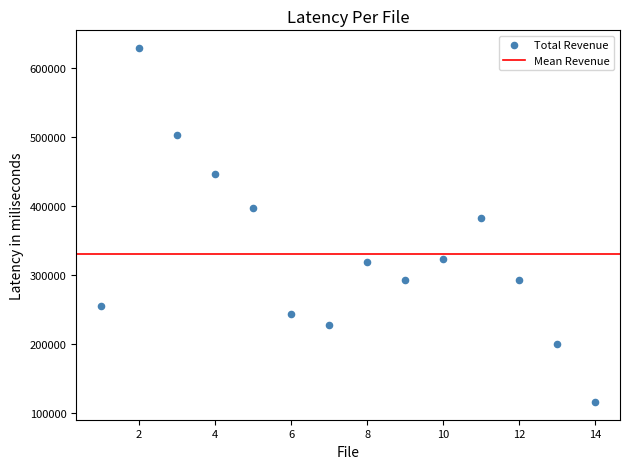

What is the range of Y values (max minus min)?

513200